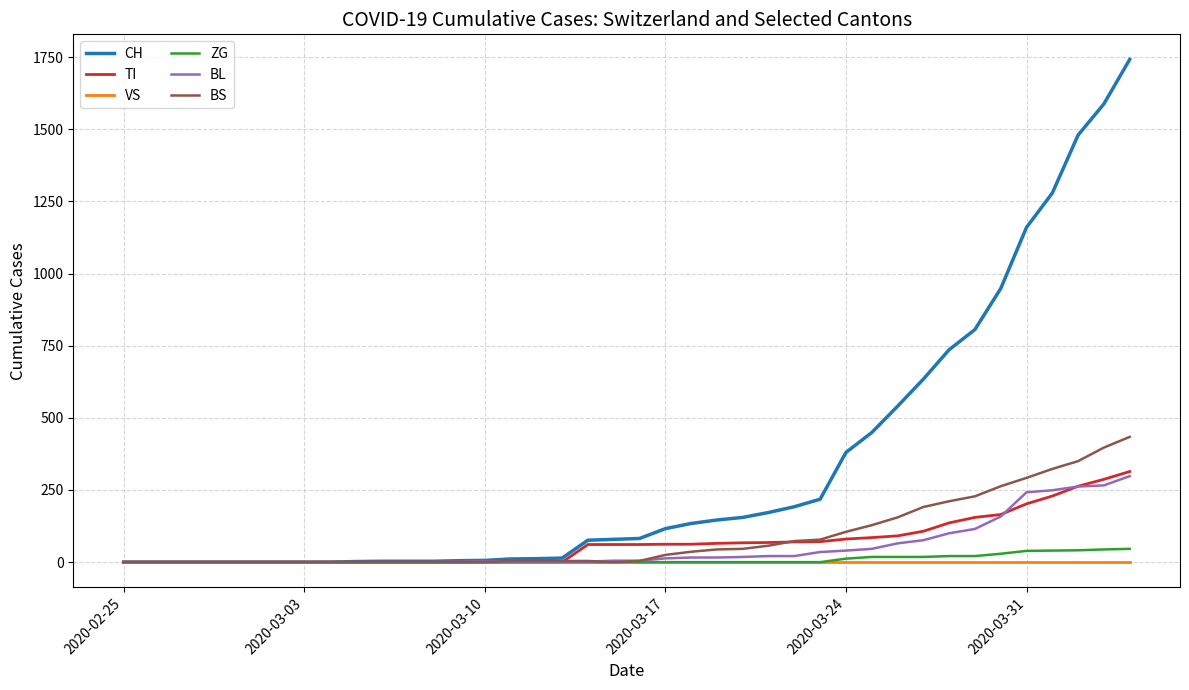

Which series has the largest range (max minus min)?

CH